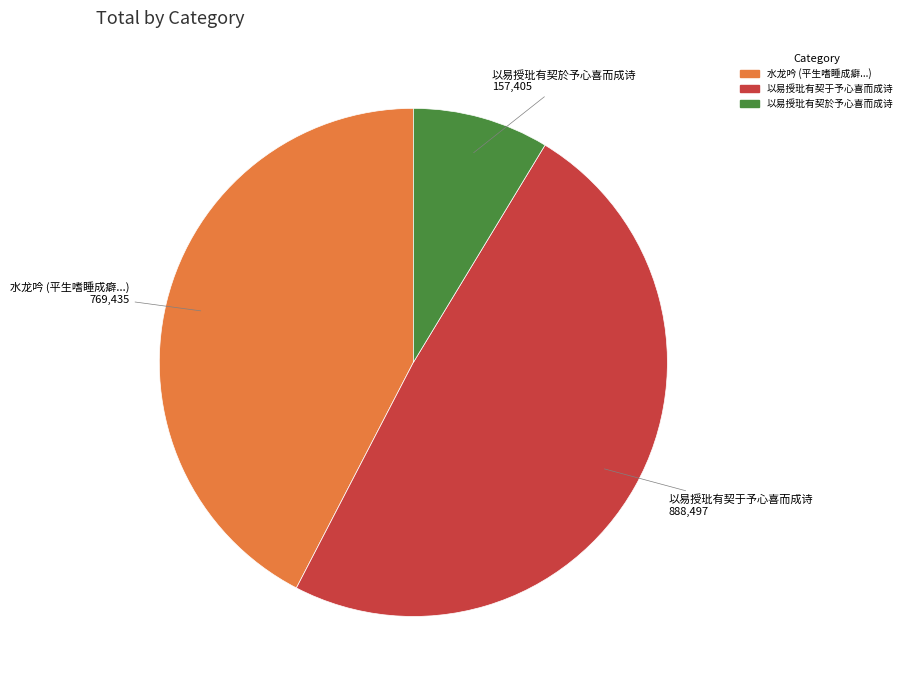

Is there any slice that represents more than half of the pie?

No